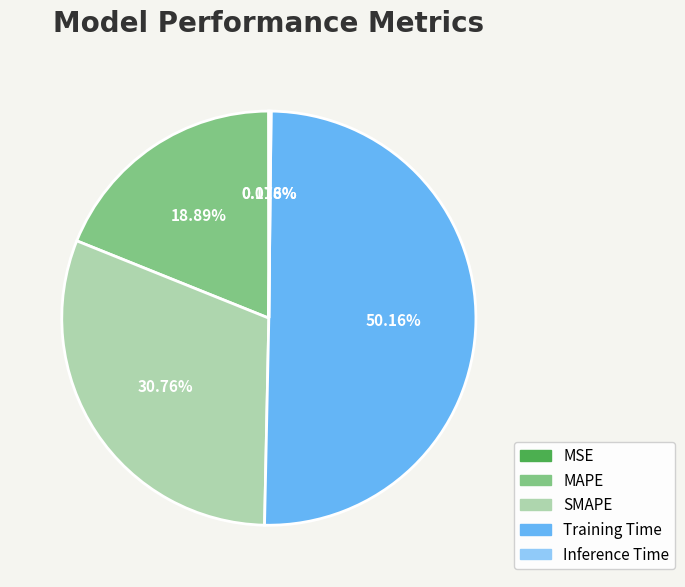

Which slice represents more than half of the pie?

Training Time